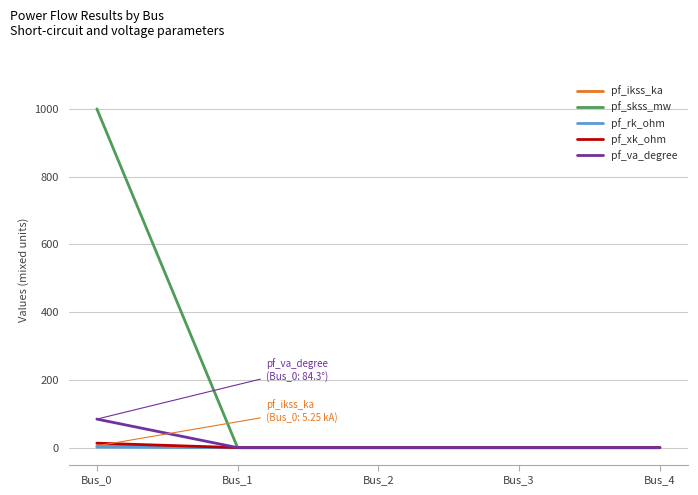

What value does the pf_va_degree series have at Bus_0?

84.3